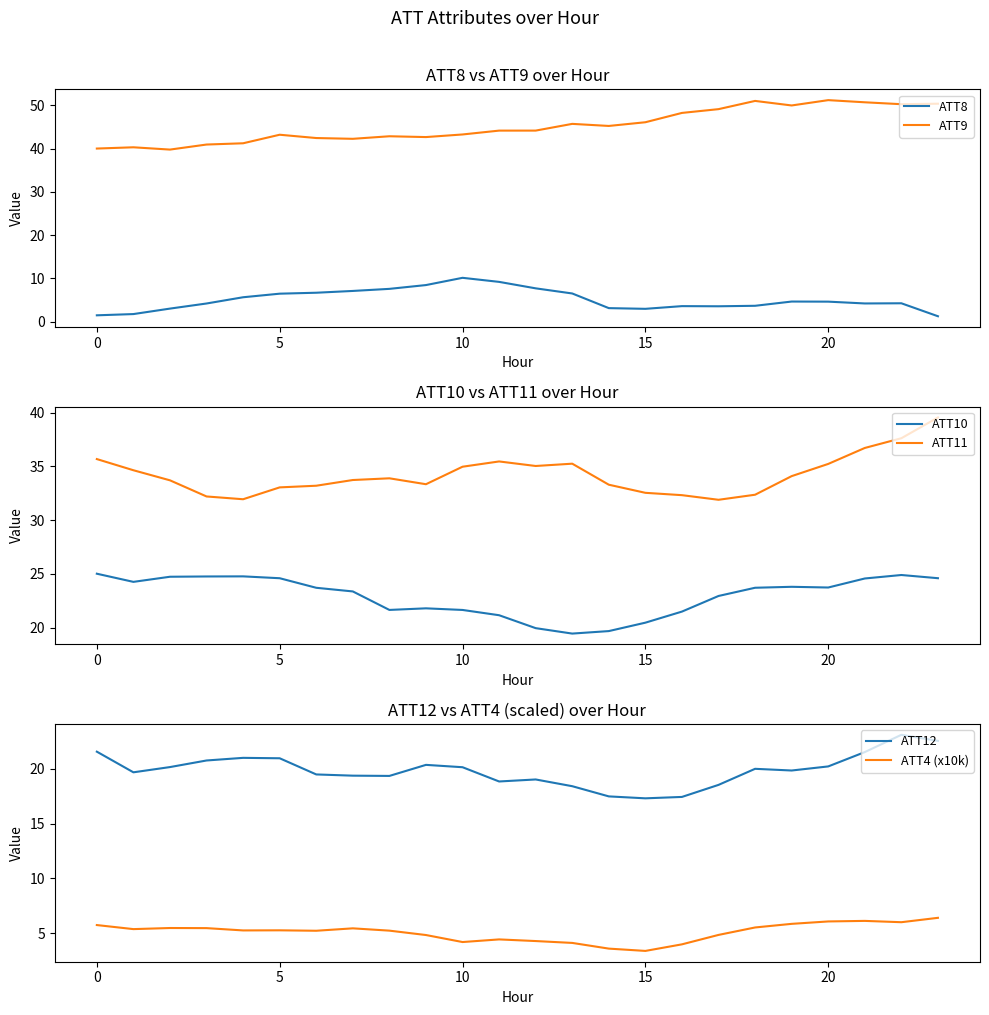

How many lines are shown in the chart?

6